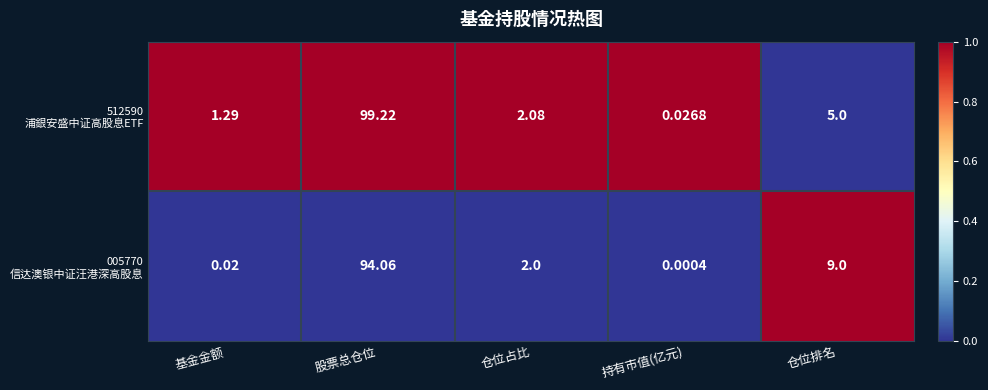

Which label corresponds to the largest value in the chart?

股票总仓位